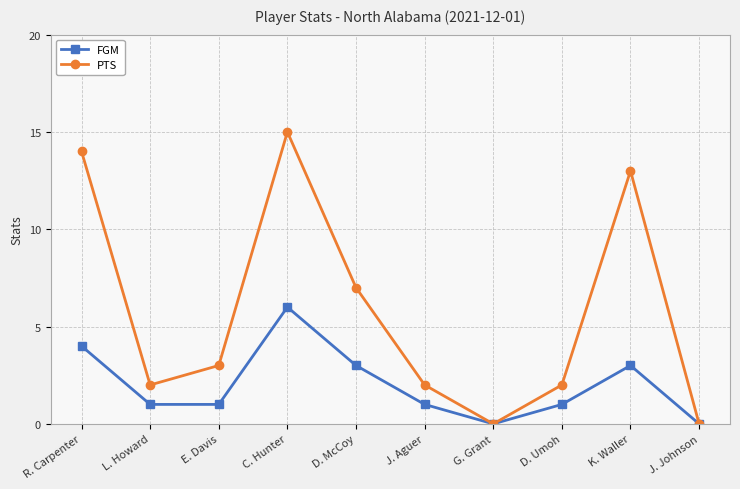

Rank the series by their average value, from highest to lowest.

PTS, FGM